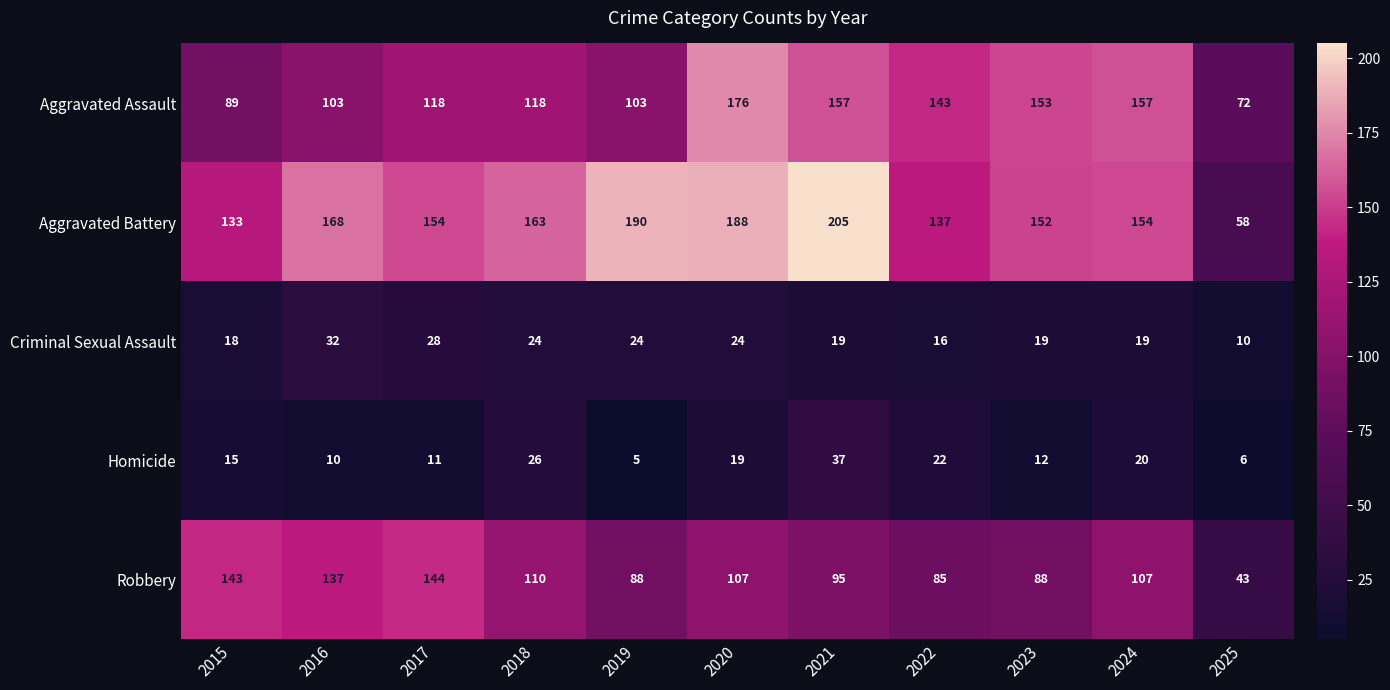

Which series has the widest spread of values?

Aggravated Battery